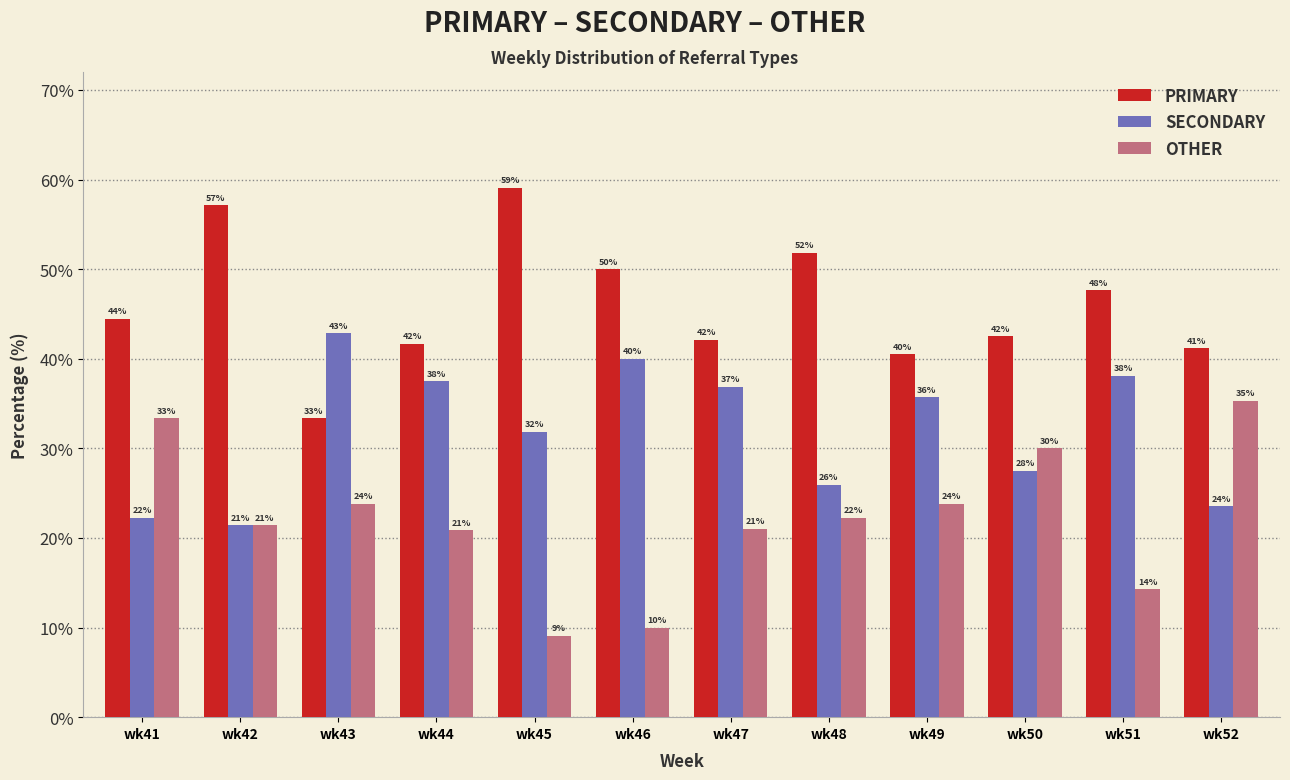

At how many categories does at least one series exceed 26?

12